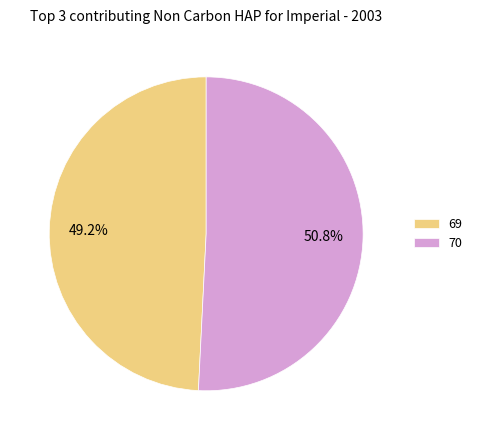

True or false: 69 accounts for 59% of the total.

False